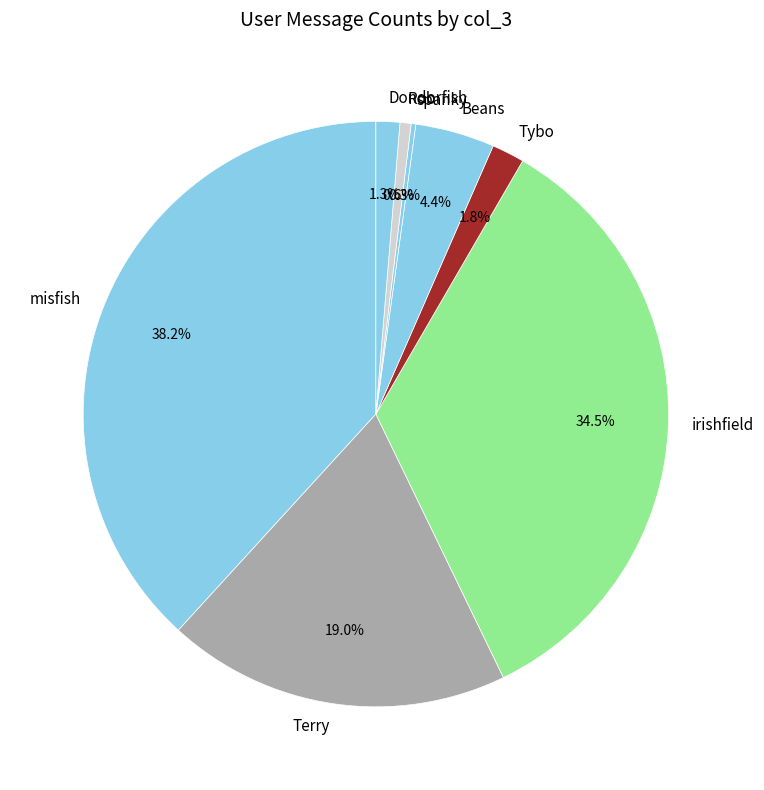

Is there a majority slice in this chart?

No